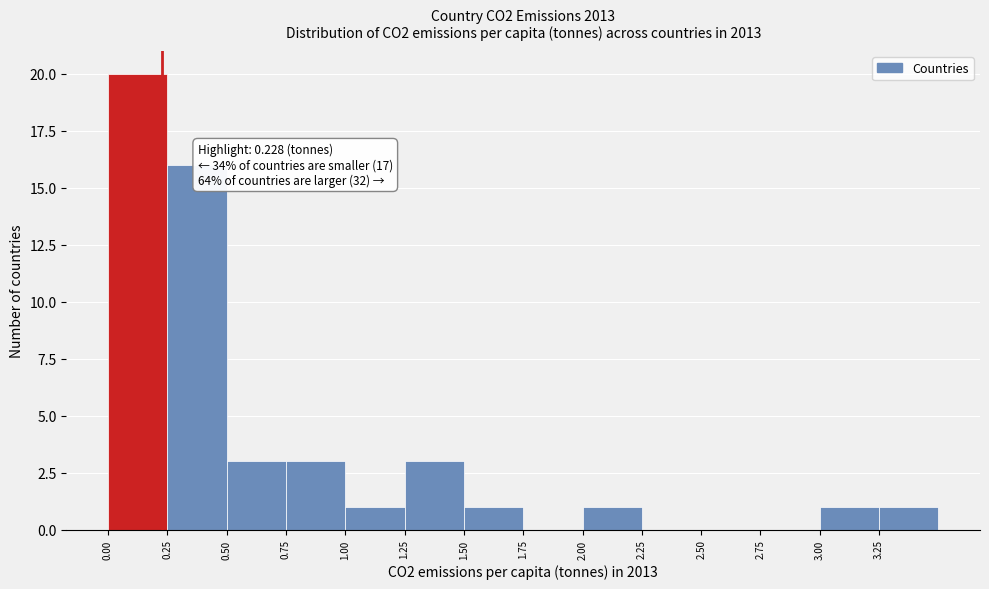

Over which range of the x-axis is the bar tallest?

0.00 to 0.25